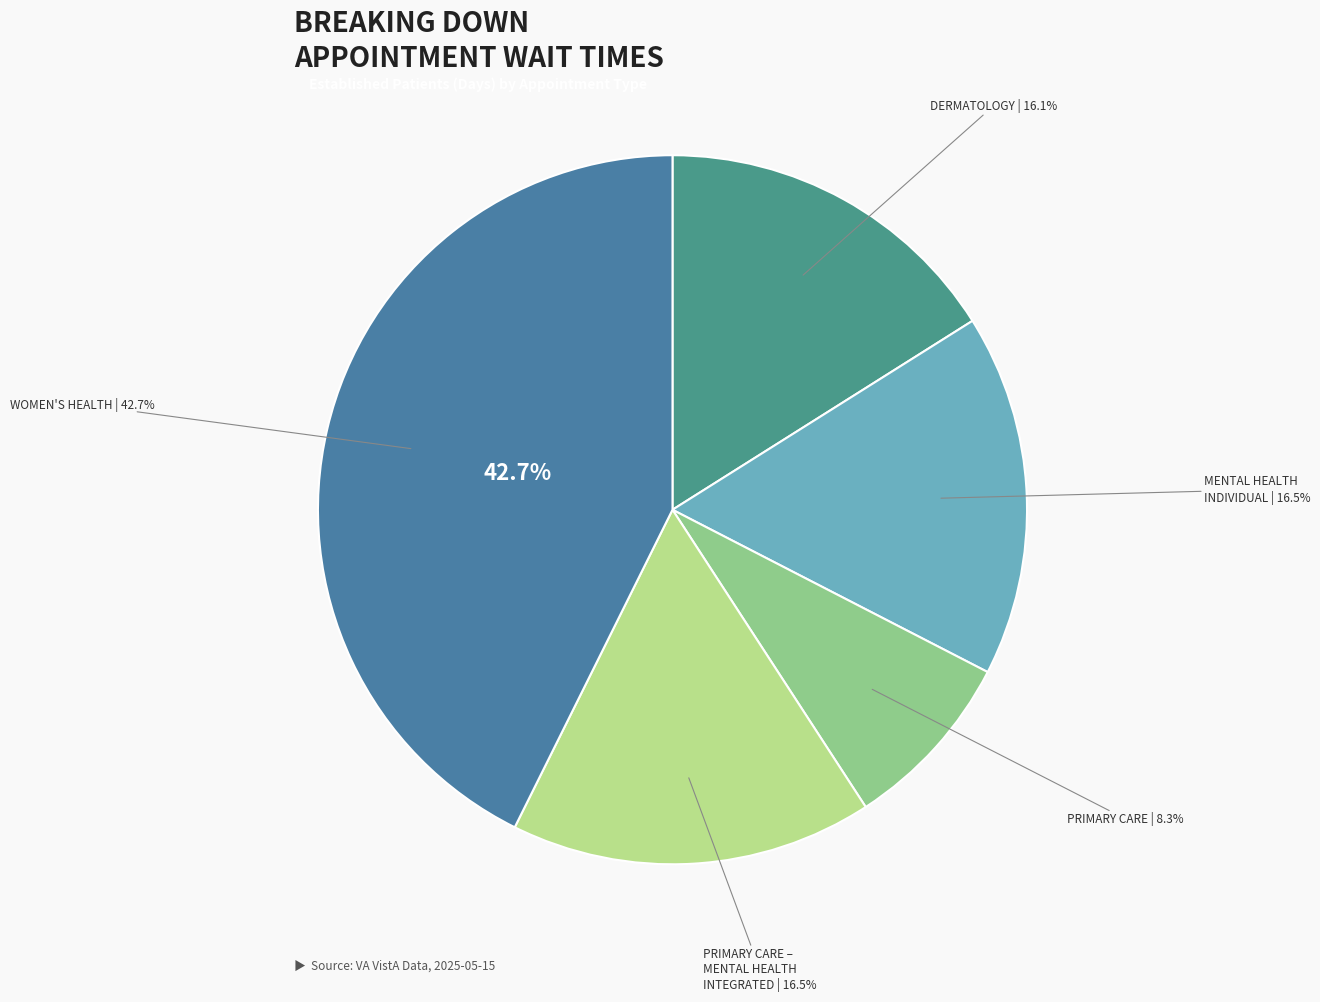

Which slice is the smallest?

PRIMARY CARE